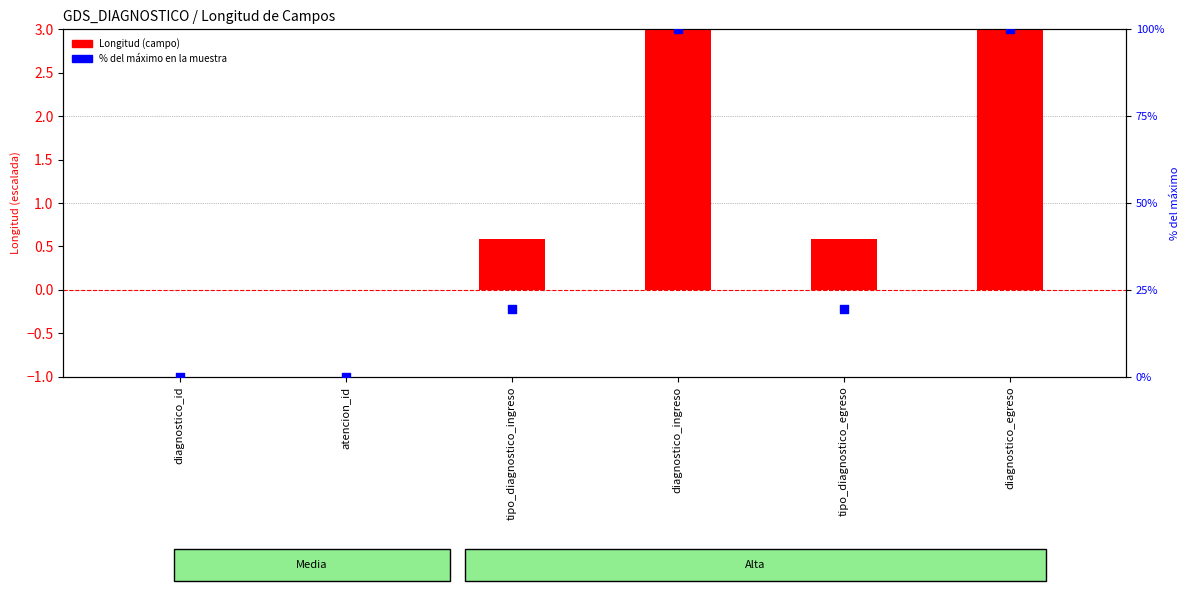

Which series has the largest total across all categories?

% del máximo en la muestra